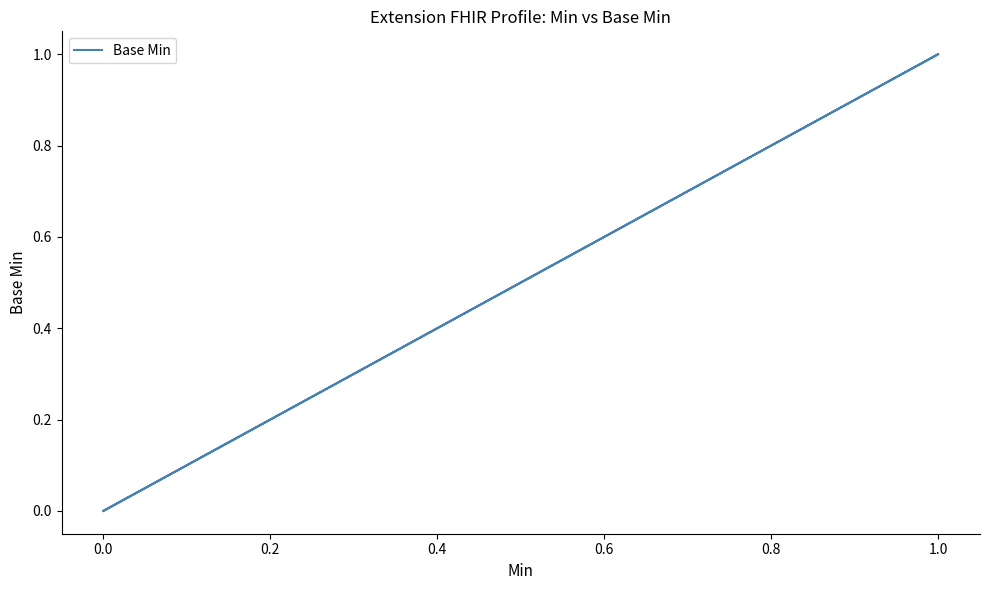

True or false: the data has more than 1 interior local peaks.

False